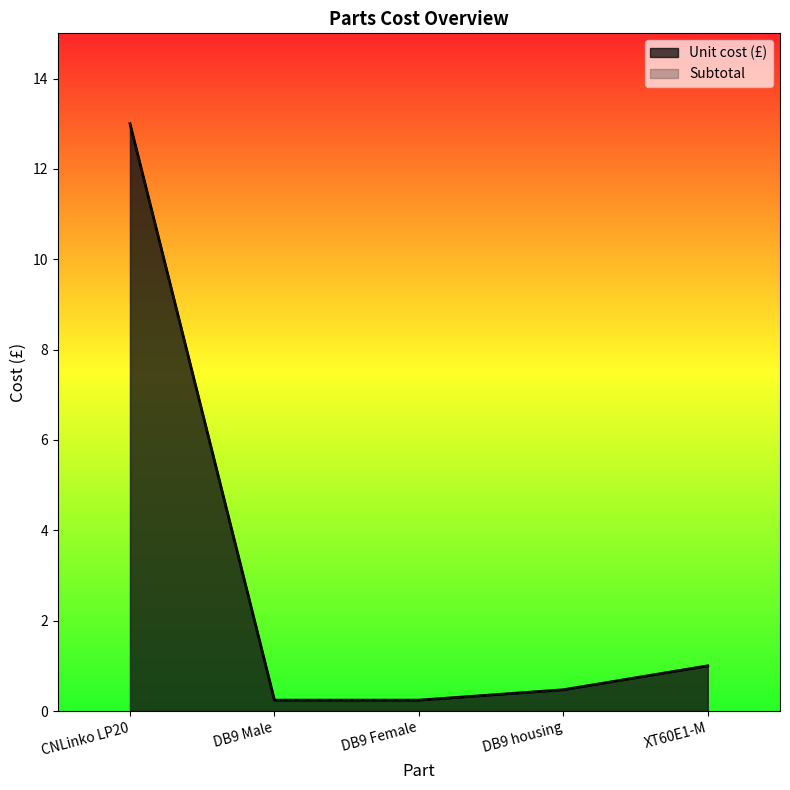

What is the difference between the maximum and minimum values in the Unit cost (£) series?

12.8